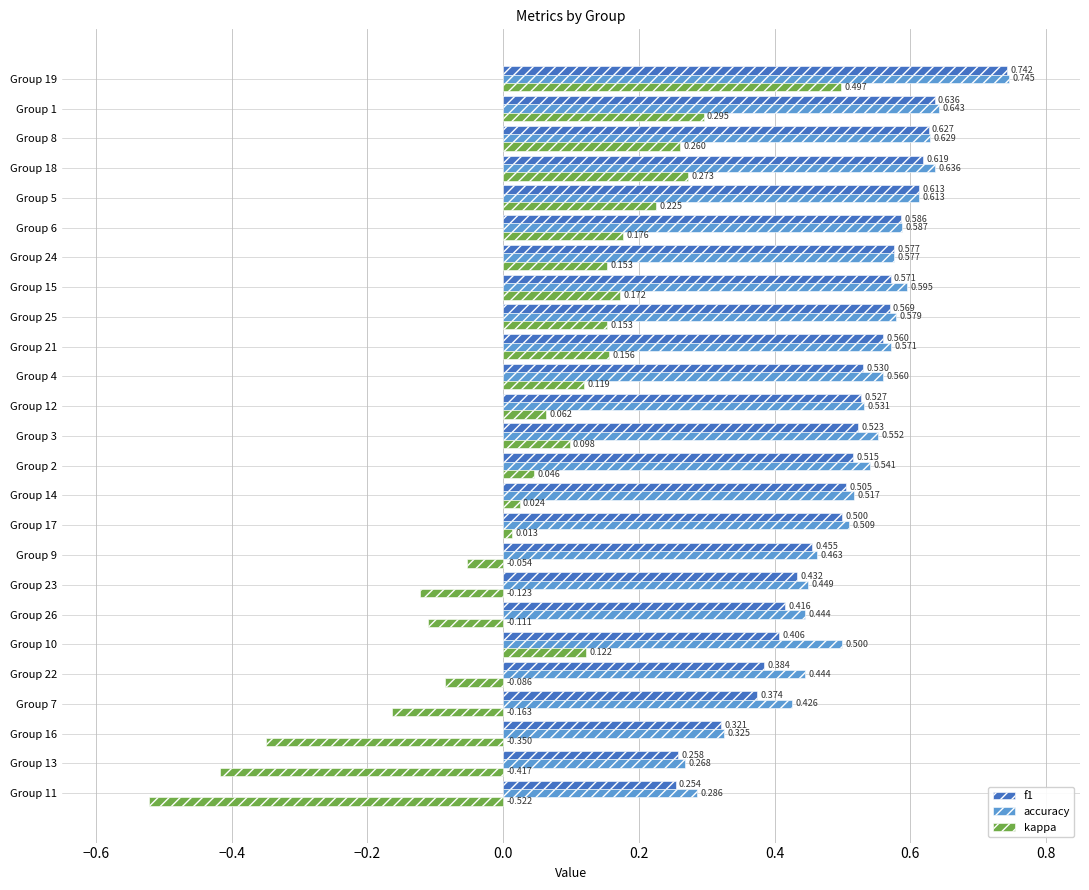

Which series changed the most between Group 14 and Group 5?

kappa